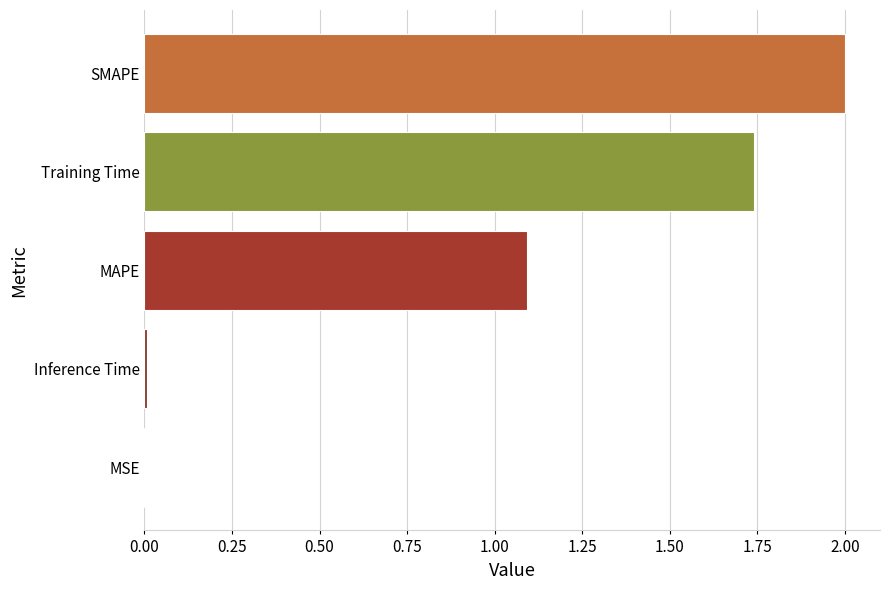

What is the greatest value displayed?

2.0